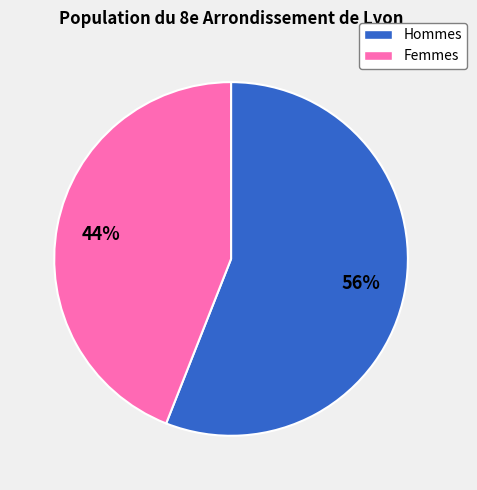

Count the number of slices in the pie.

2